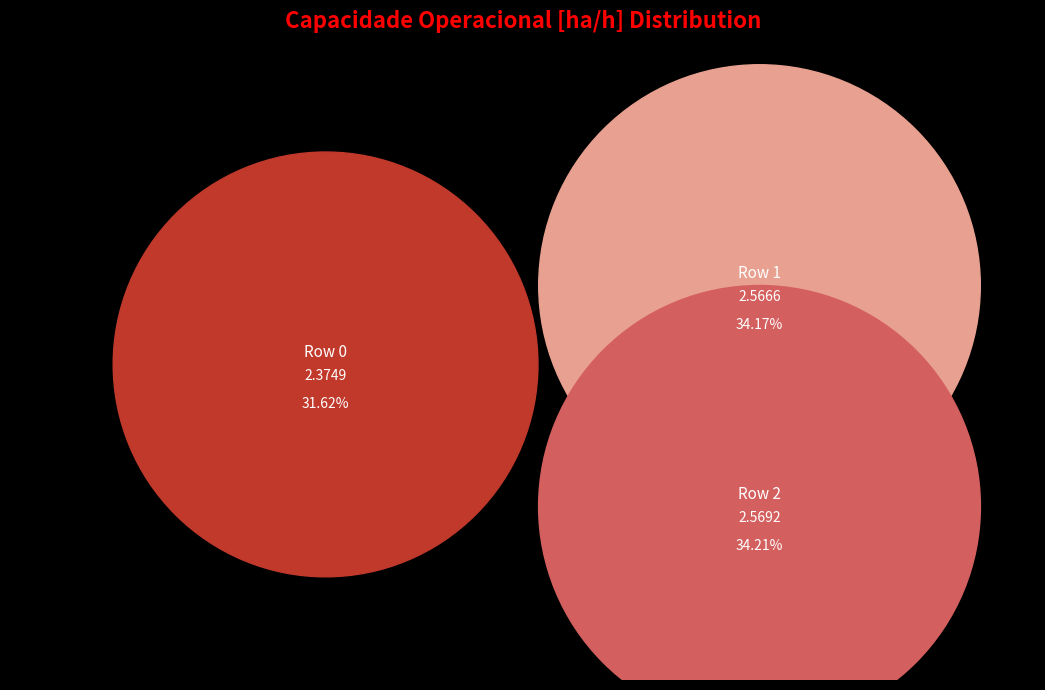

Does 1 represent more than half of the total?

No